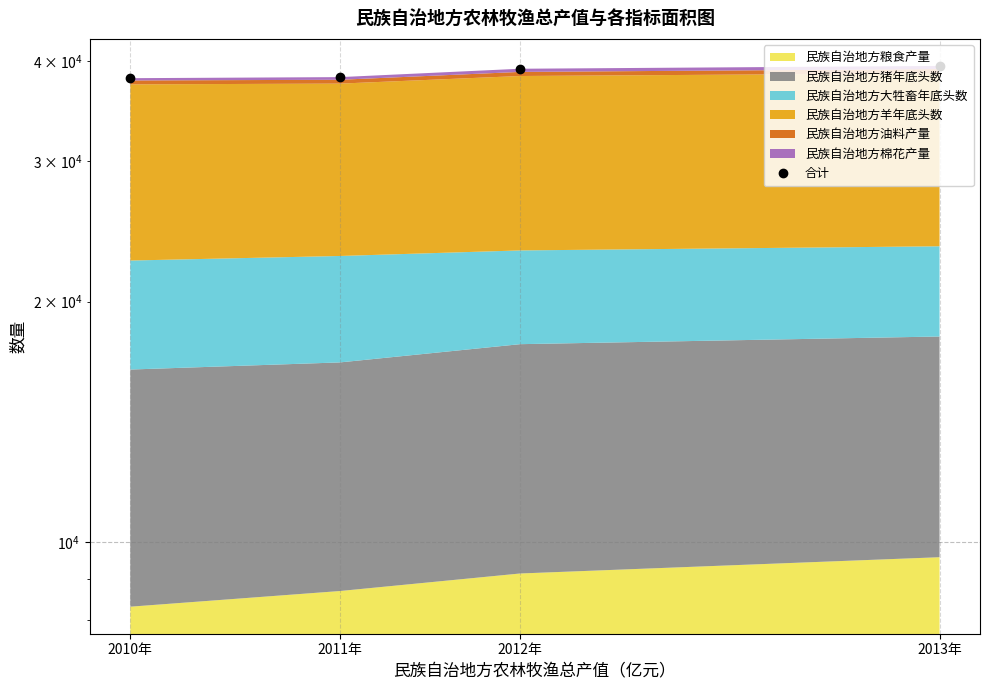

Which label corresponds to the largest value in the chart?

2013年